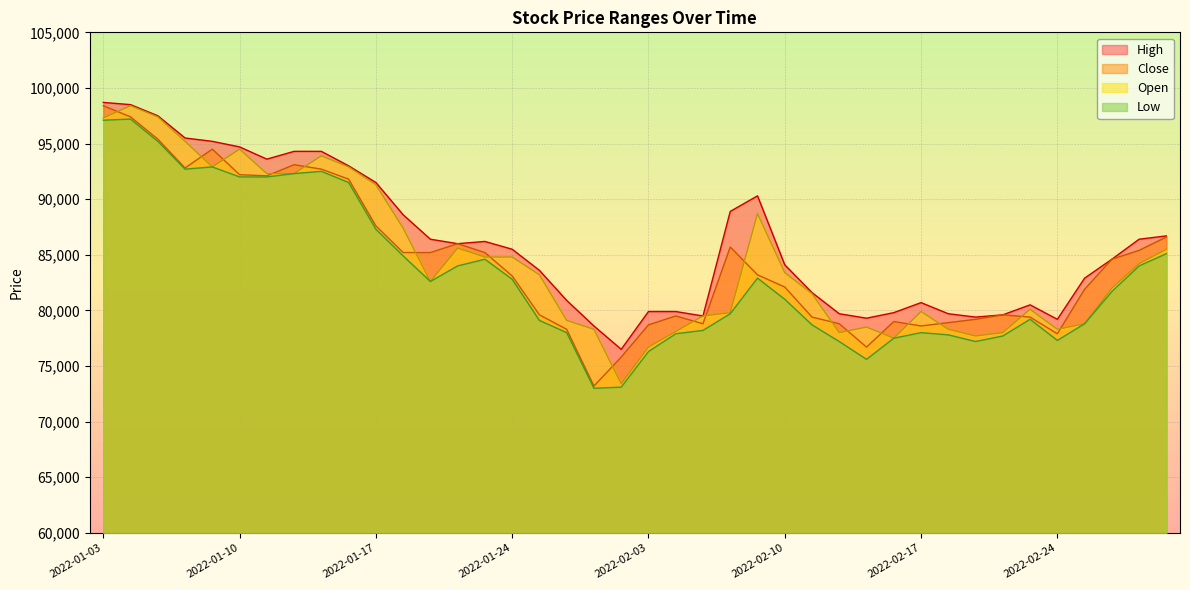

What is the highest value of the Close series?

98400